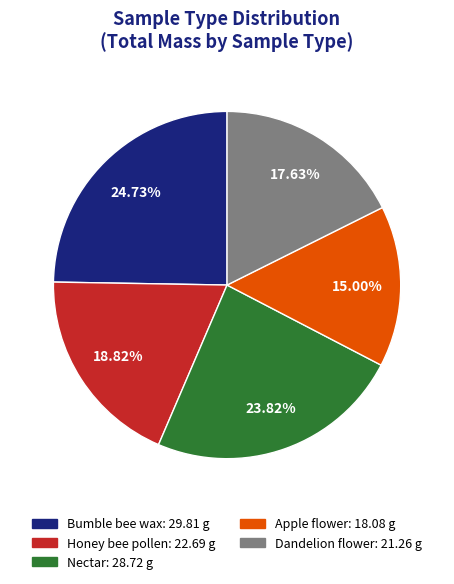

Combined, do Honey bee pollen and Dandelion flower account for over 50%?

No